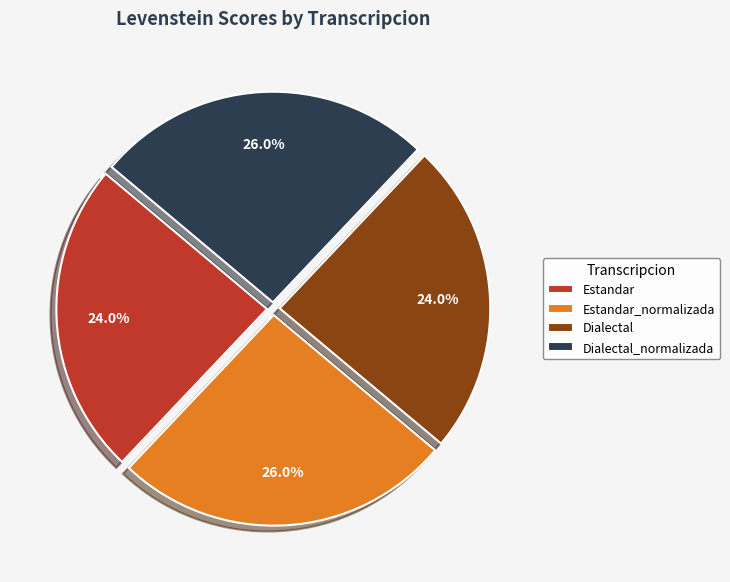

To the nearest percent, what percentage of the pie is Estandar?

24%